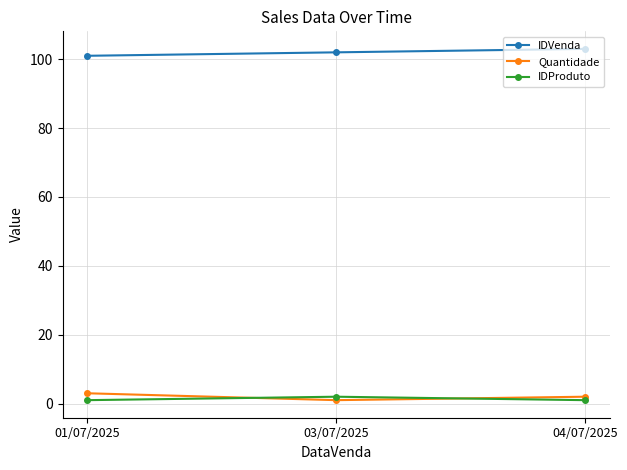

Which category has the highest value in the Quantidade series?

01/07/2025